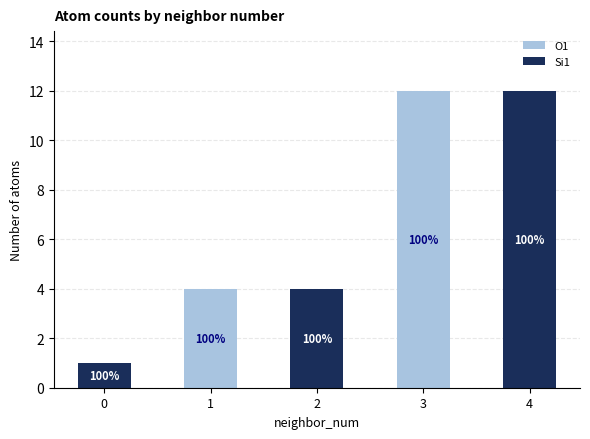

What is the sum of all Si1 values?

17